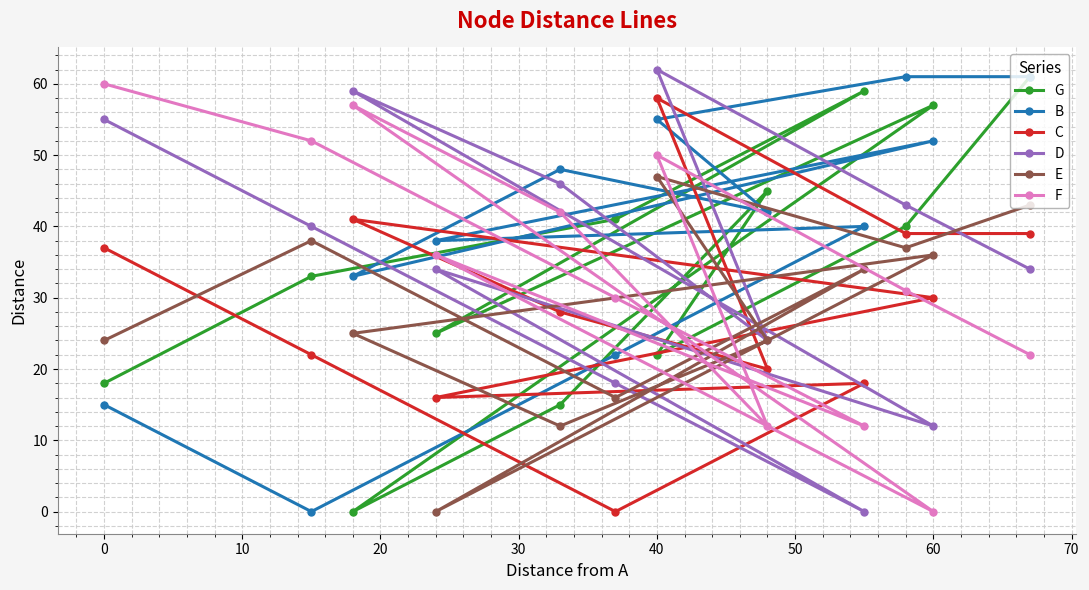

Which category has the highest value in the E series?

40